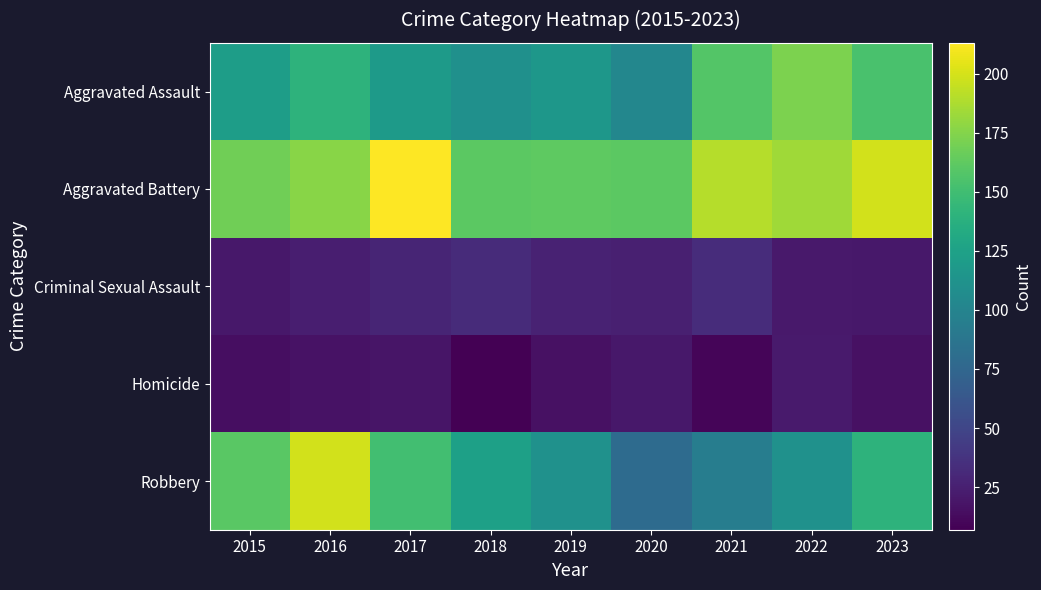

Which series changed the most between 2017 and 2018?

Aggravated Battery